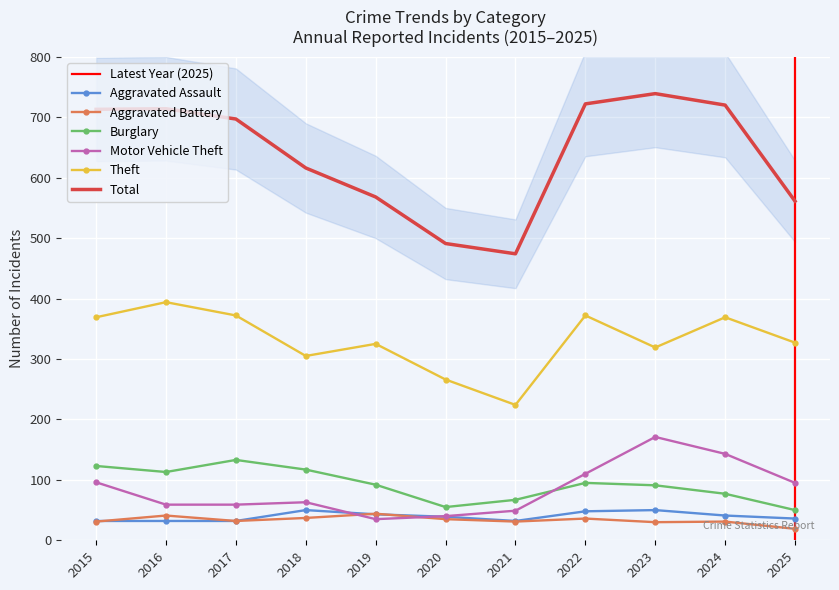

True or false: Motor Vehicle Theft has more than 0 interior local peaks.

True